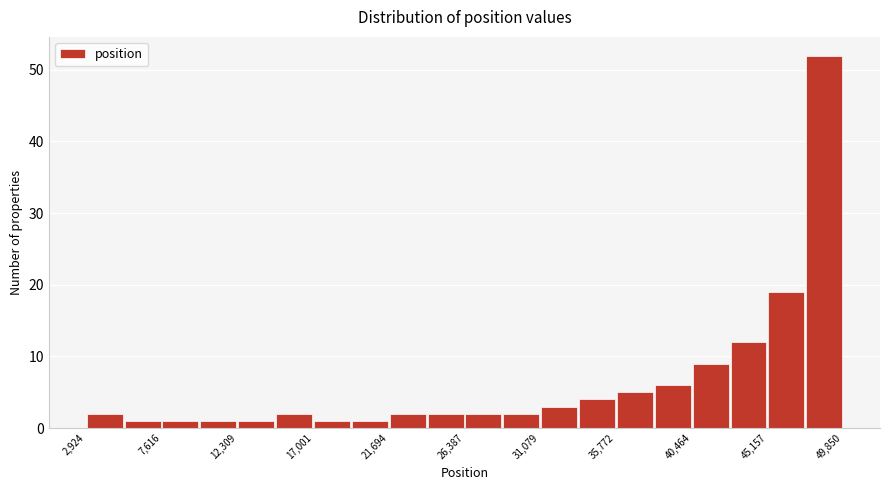

Reading left to right, list every bar in this chart as the range it spans on the x-axis followed by its height. Neither the bar edges nor the heights are printed on the chart, so give them approximately, as read against the axes.

3000 to 5500: 2
5500 to 7500: 1
7500 to 10000: 1
10000 to 12500: 1
12500 to 14500: 1
14500 to 17000: 2
17000 to 19500: 1
19500 to 21500: 1
21500 to 24000: 2
24000 to 26500: 2
26500 to 28500: 2
28500 to 31000: 2
31000 to 33500: 3
33500 to 36000: 4
36000 to 38000: 5
38000 to 40500: 6
40500 to 43000: 9
43000 to 45000: 12
45000 to 47500: 19
47500 to 50000: 52